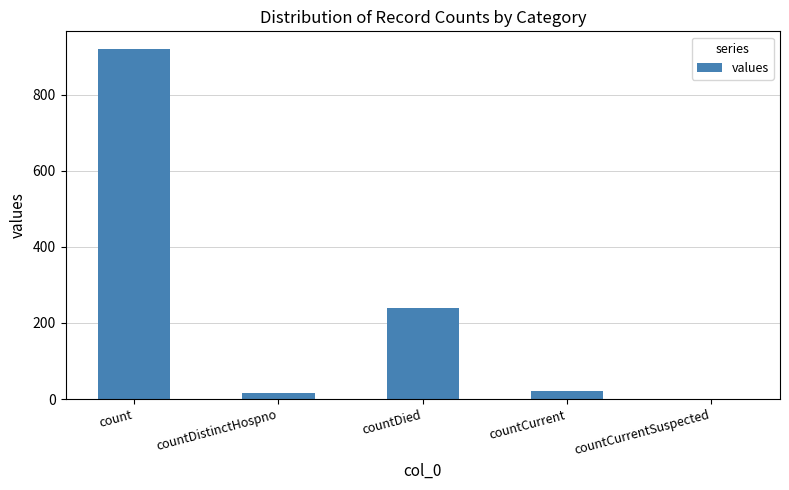

The value at count is 1532. True or false?

False